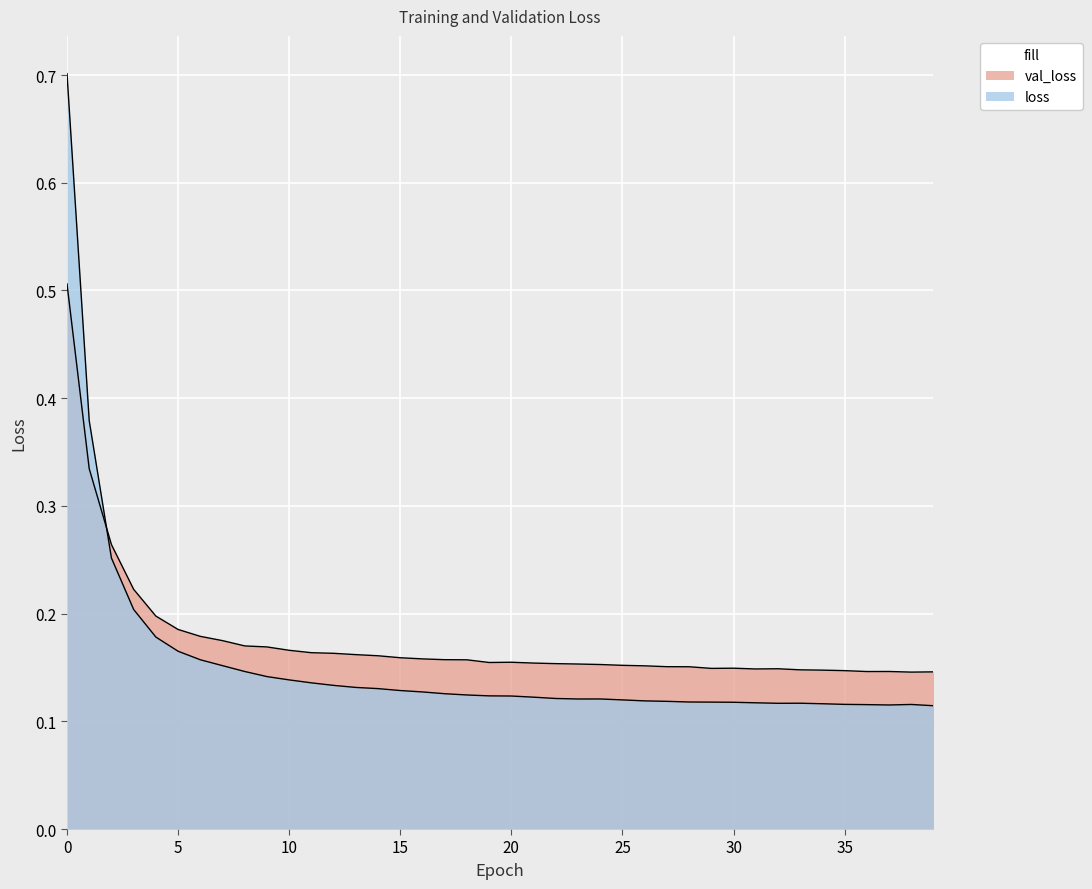

Reading left to right, what are all the values shown in this chart?

val_loss: 0.5	0.3	0.3	0.2	0.2	0.2	0.2	0.2	0.2	0.2	0.2	0.2	0.2	0.2	0.2	0.2	0.2	0.2	0.2	0.2	0.2	0.2	0.2	0.2	0.2	0.2	0.2	0.2	0.2	0.1	0.1	0.1	0.1	0.1	0.1	0.1	0.1	0.1	0.1	0.1
loss: 0.7	0.4	0.3	0.2	0.2	0.2	0.2	0.2	0.1	0.1	0.1	0.1	0.1	0.1	0.1	0.1	0.1	0.1	0.1	0.1	0.1	0.1	0.1	0.1	0.1	0.1	0.1	0.1	0.1	0.1	0.1	0.1	0.1	0.1	0.1	0.1	0.1	0.1	0.1	0.1